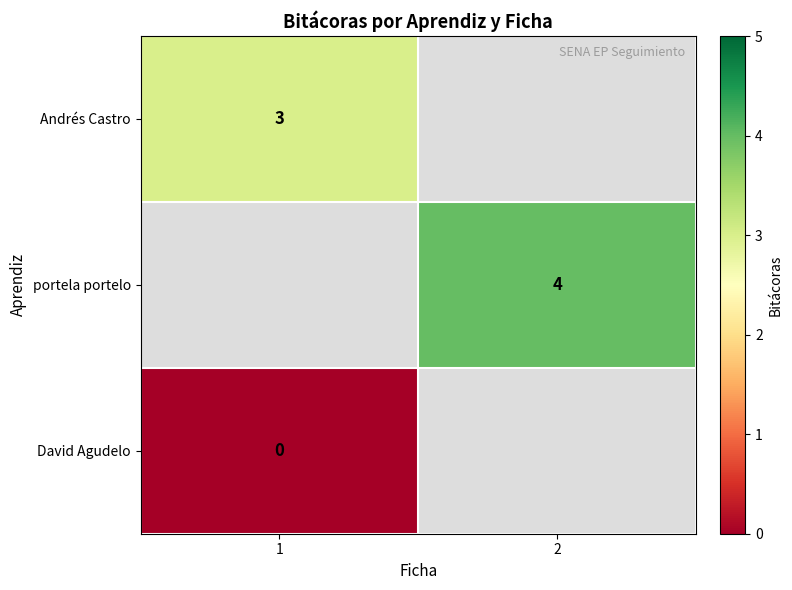

Between 1 and 2, which is larger?

2